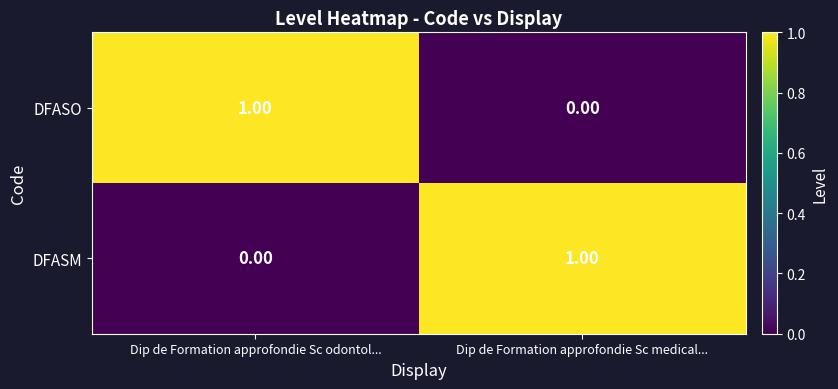

Where is DFASO nearest to the value 0?

Dip de Formation approfondie Sc medical...